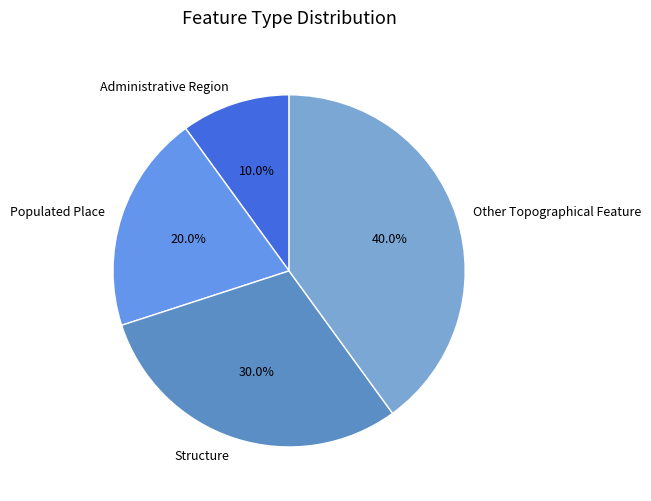

To the nearest percent, what portion does Administrative Region represent?

10%